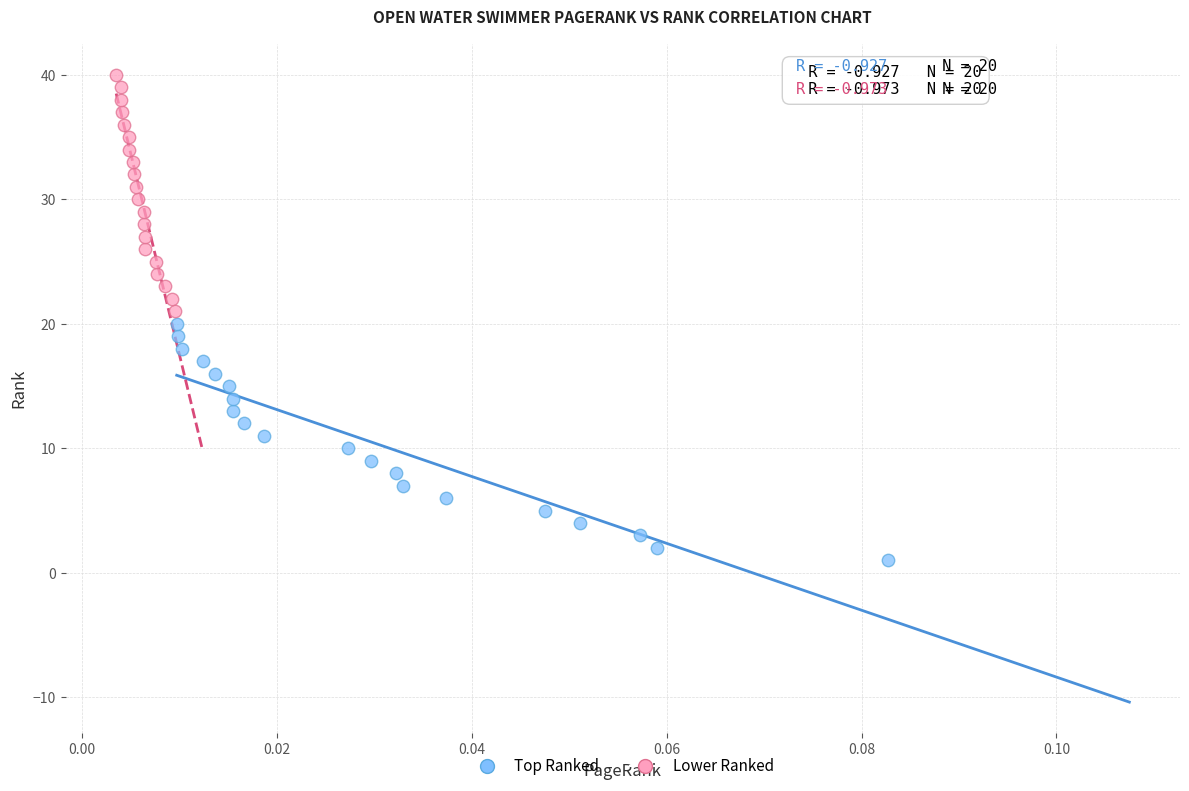

Which series reaches the maximum Y coordinate?

Lower Ranked